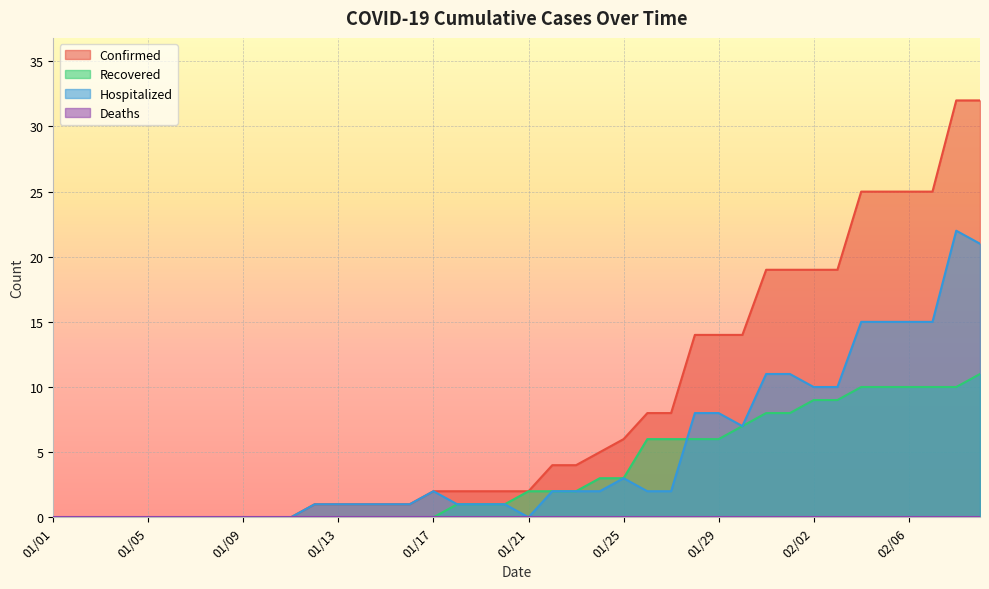

The Hospitalized series shows 0 at 01/01. True or false?

True